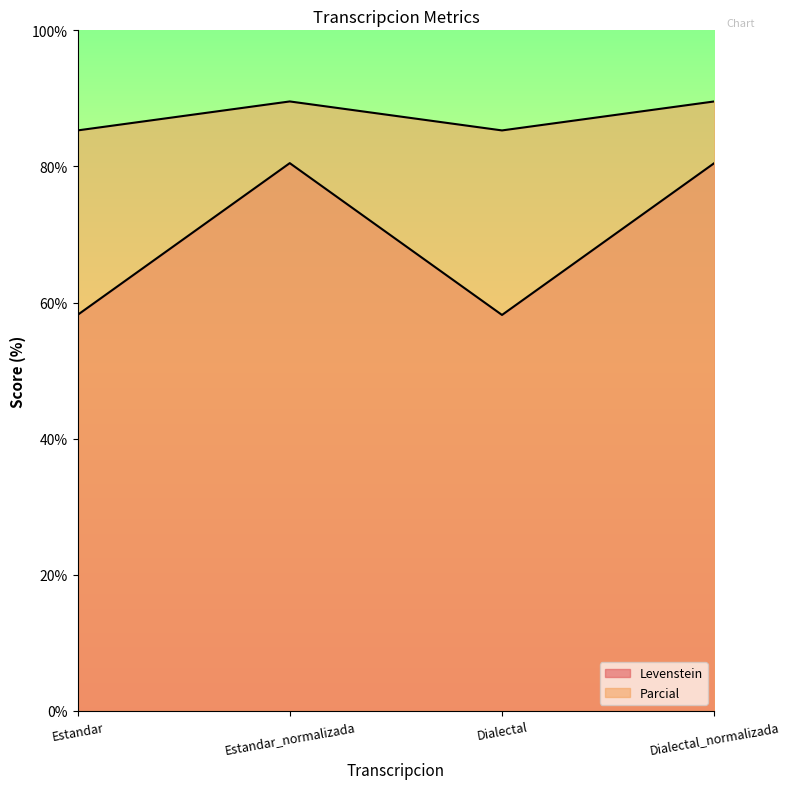

True or false: Levenstein and Parcial intersect in this chart.

False